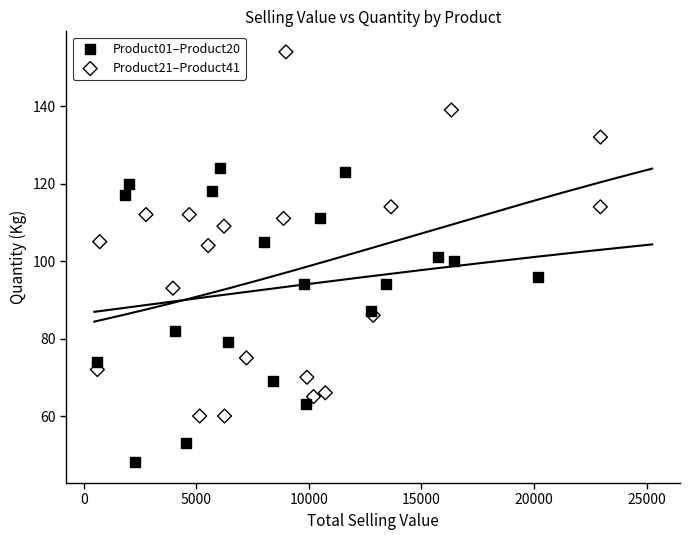

Which series reaches the maximum Y coordinate?

Product21–Product41